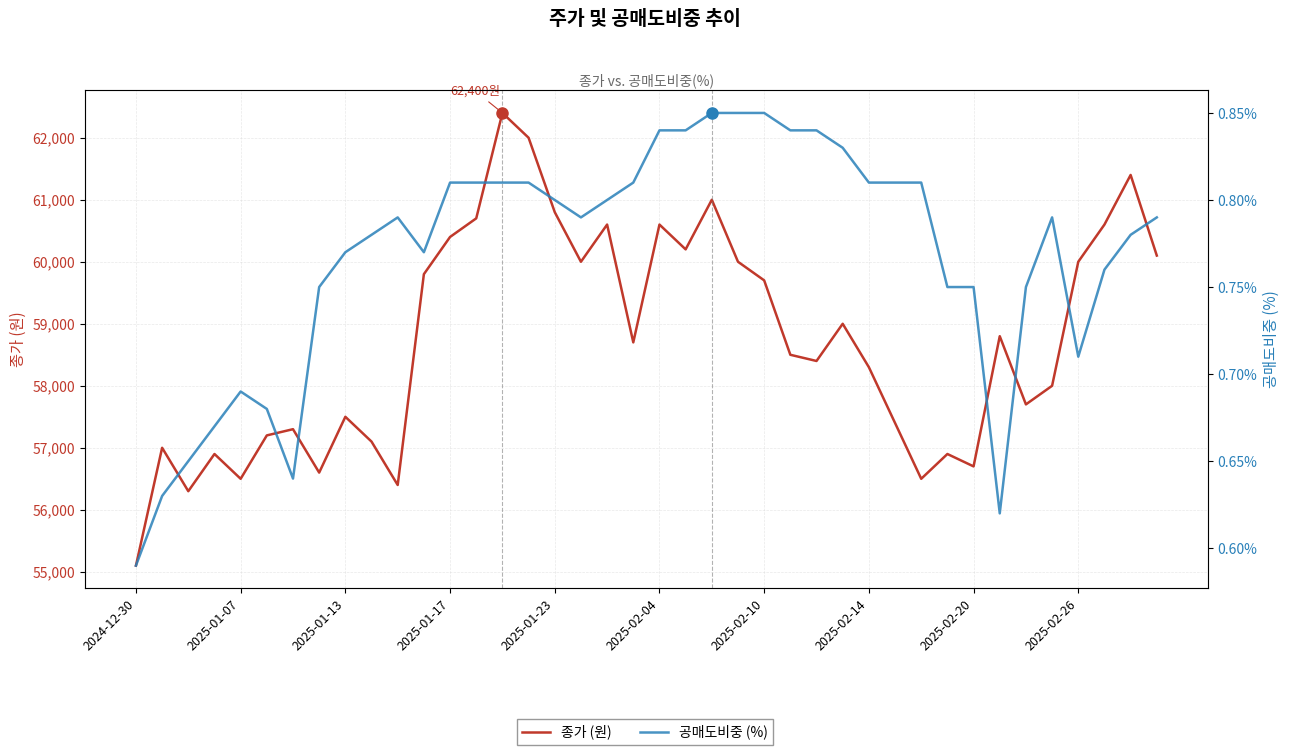

Between 25 and 23, which is larger?

23